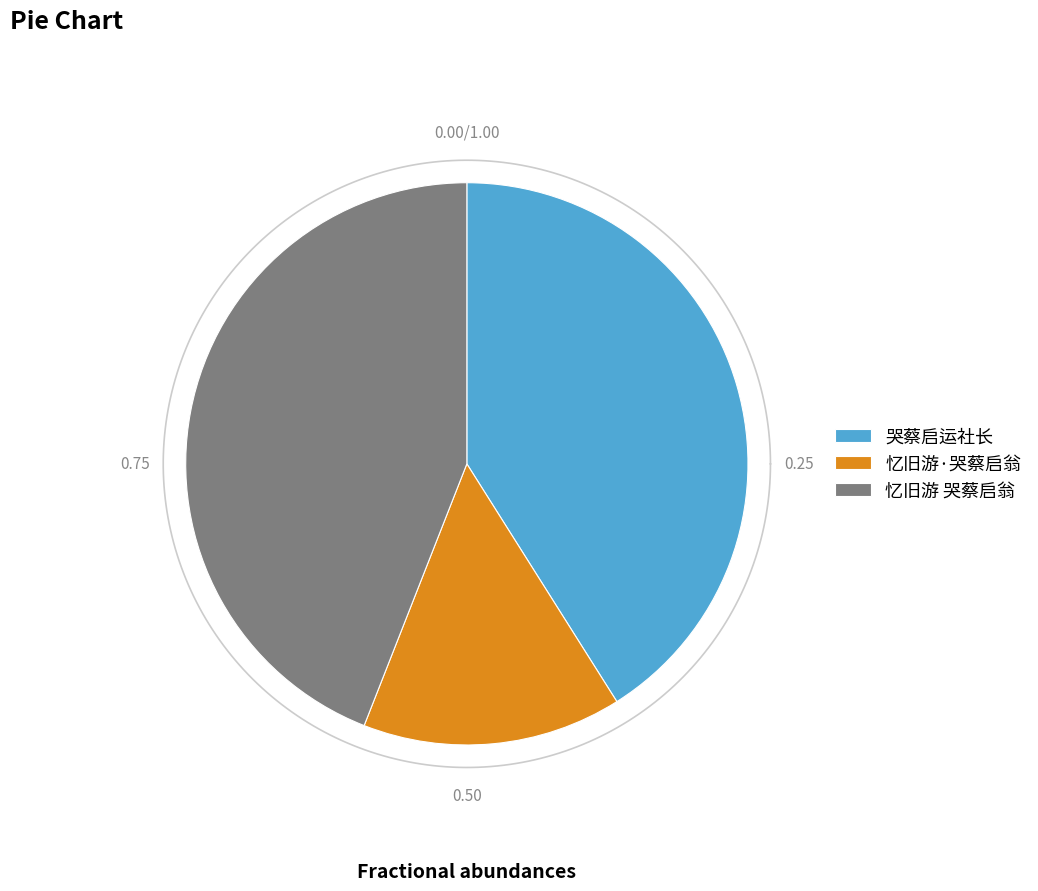

To the nearest percent, what is the combined percentage of 忆旧游·哭蔡启翁 and 哭蔡启运社长?

56%